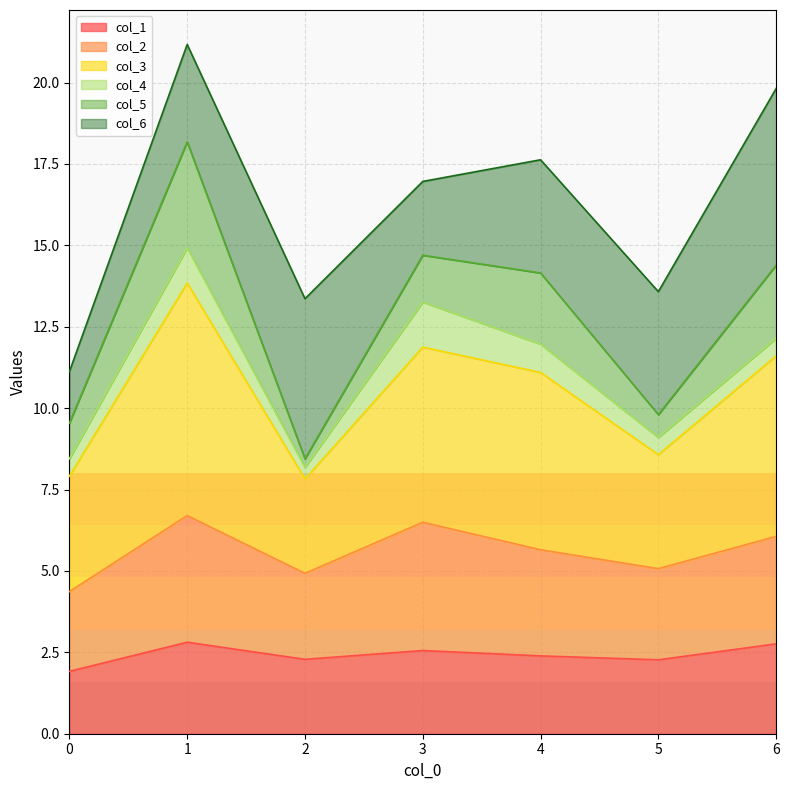

What is the highest value of the col_1 series?

2.8